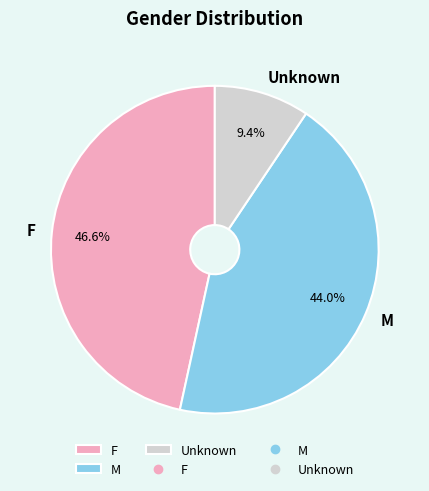

What is the smallest slice in the pie chart?

Unknown